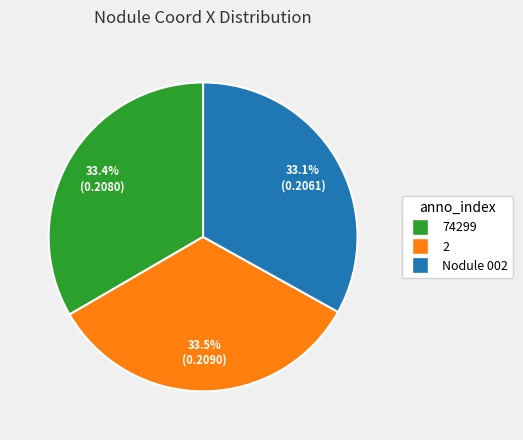

Combined, what portion of the pie is 74299 and Nodule 002?

66.5%